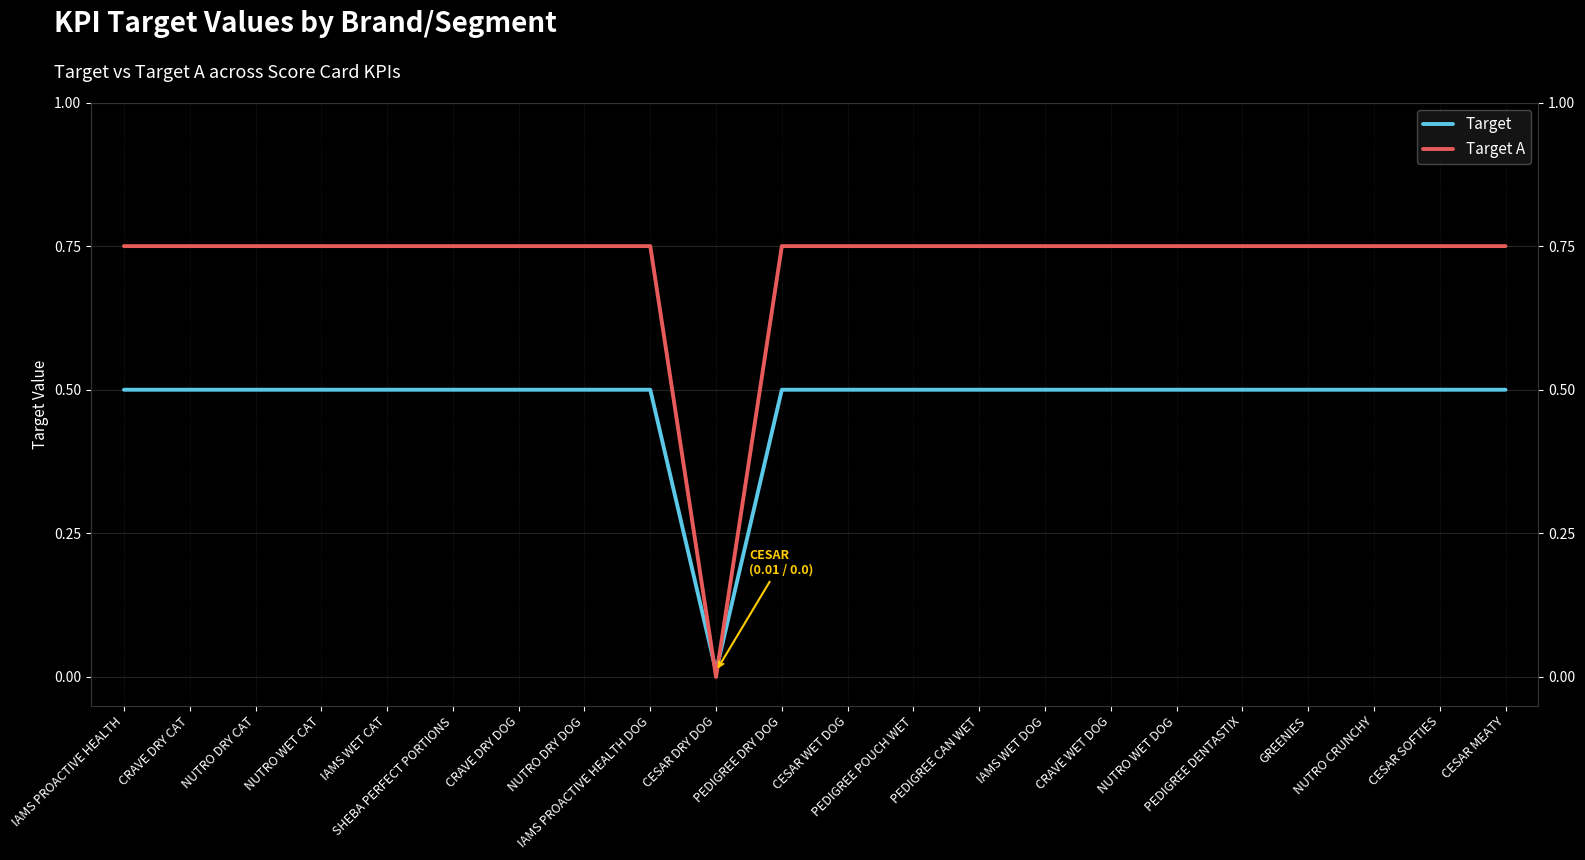

Is this an area chart (filled region under the line)?

No